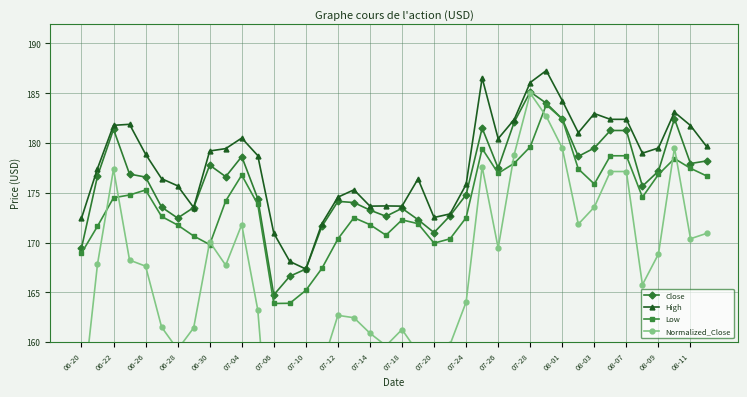

What is the minimum value for High?

167.3